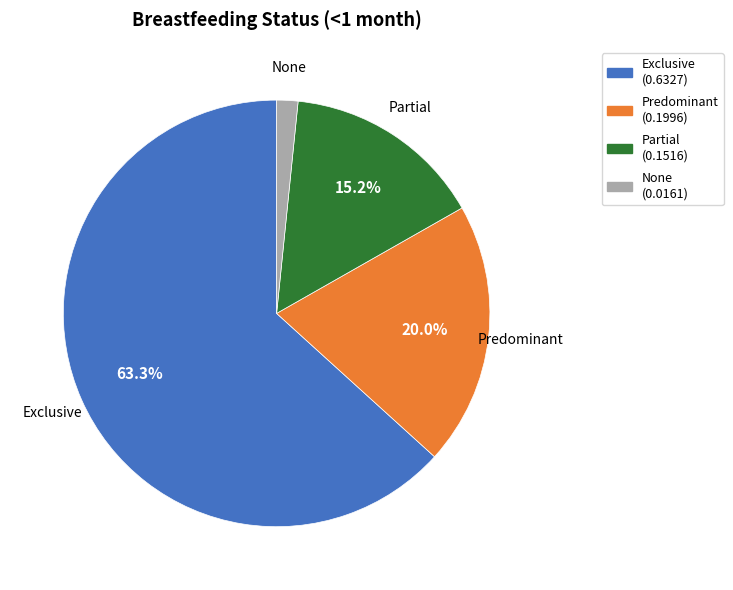

How many segments does this pie chart have?

4